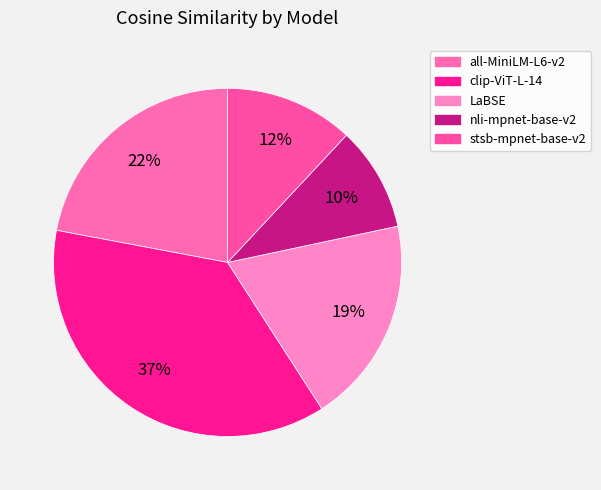

Which slice is the smallest?

nli-mpnet-base-v2